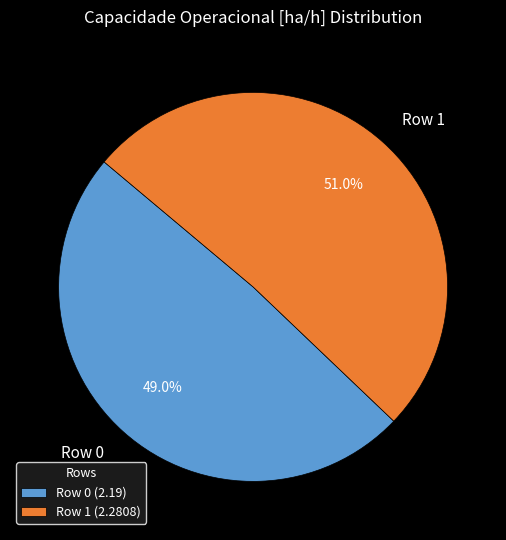

Is Row 0 the majority of the pie?

No